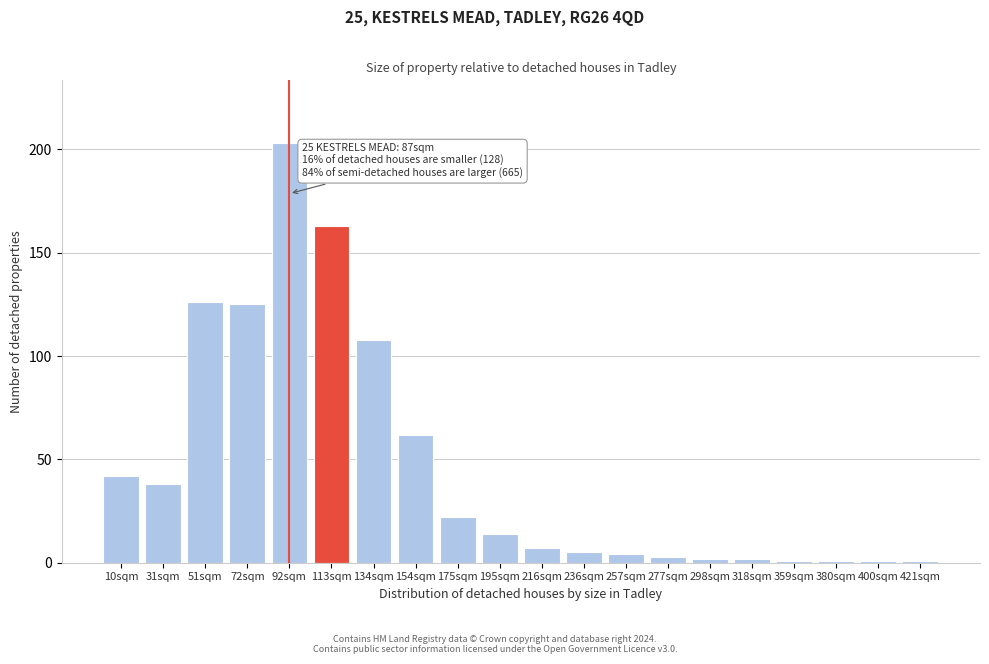

Reading left to right, extract all data points from this chart.

10sqm=42	31sqm=38	51sqm=126	72sqm=125	92sqm=203	113sqm=163	134sqm=108	154sqm=62	175sqm=22	195sqm=14	216sqm=7	236sqm=5	257sqm=4	277sqm=3	298sqm=2	318sqm=2	359sqm=1	380sqm=1	400sqm=1	421sqm=1